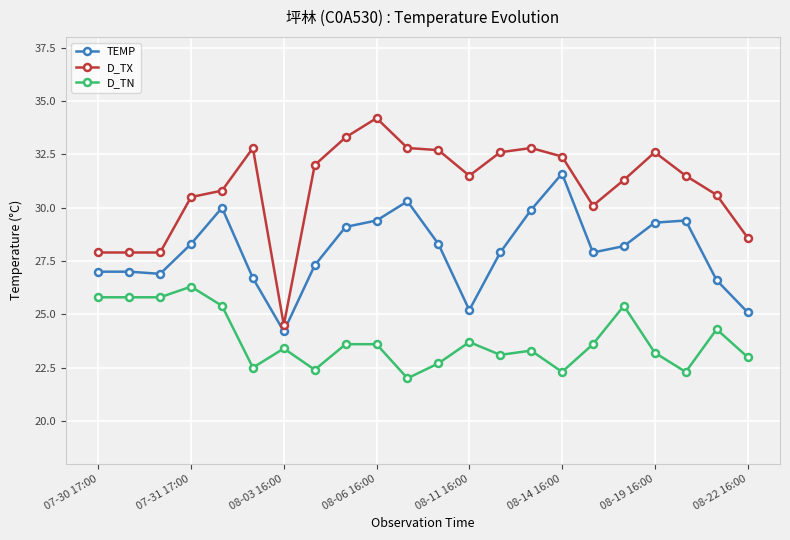

What is the maximum value shown in the chart?

34.2